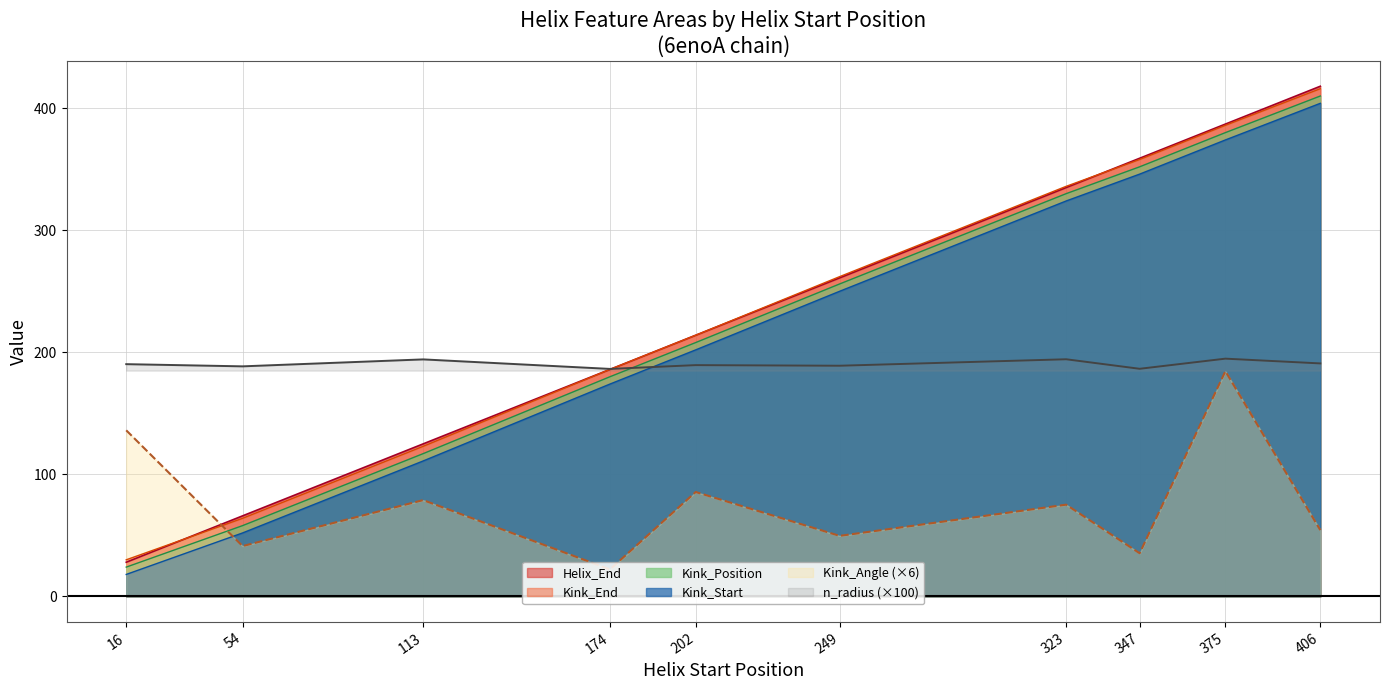

What are all the series names shown in the legend?

Helix_End, Kink_End, Kink_Position, Kink_Start, Kink_Angle (×6), n_radius (×100)